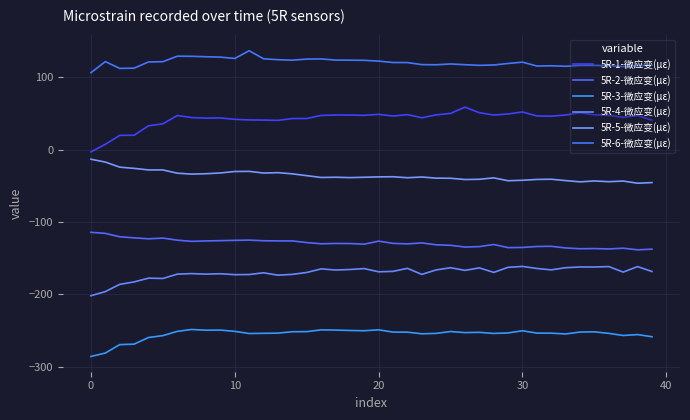

Where is 5R-2-微应变(με) nearest to the value -126?

13